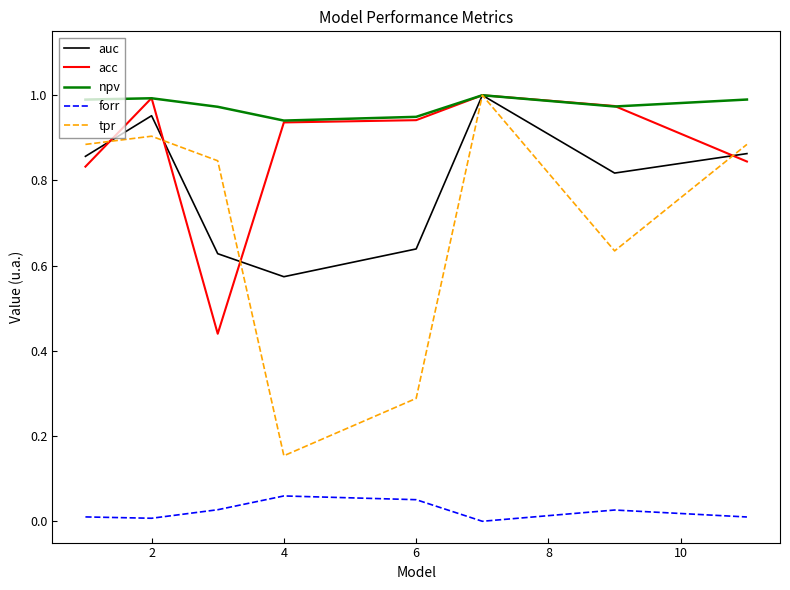

Which series has the largest range (max minus min)?

tpr